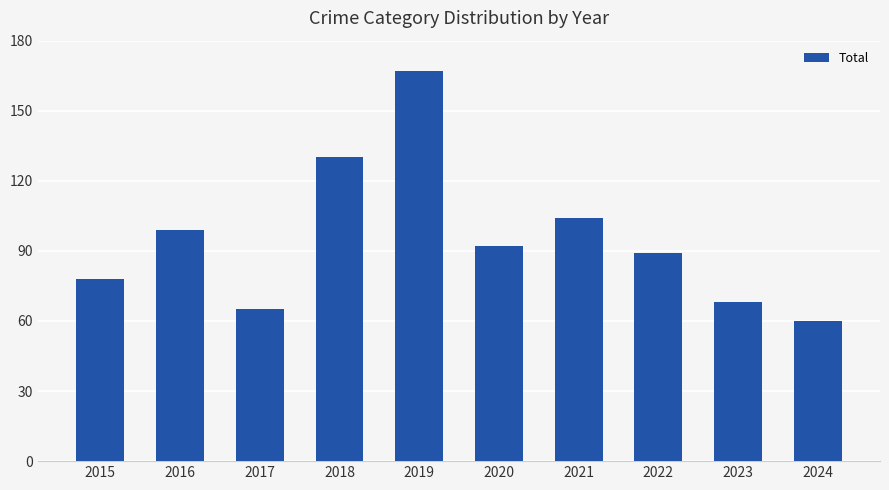

What is the maximum value shown in the chart?

167